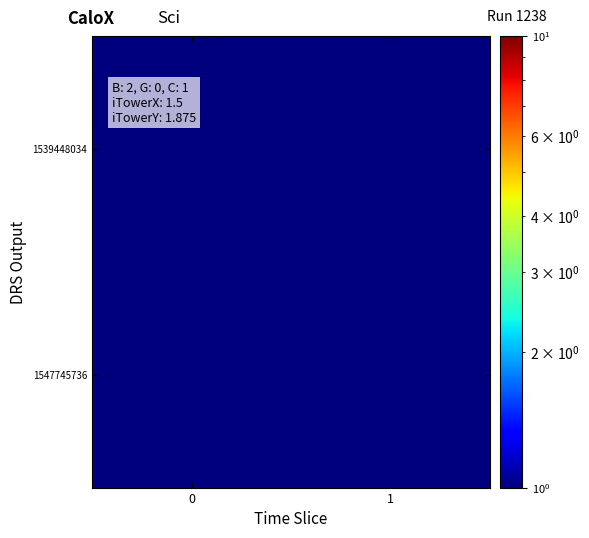

Rank the series at 0 from highest to lowest value.

1547745736, 1539448034